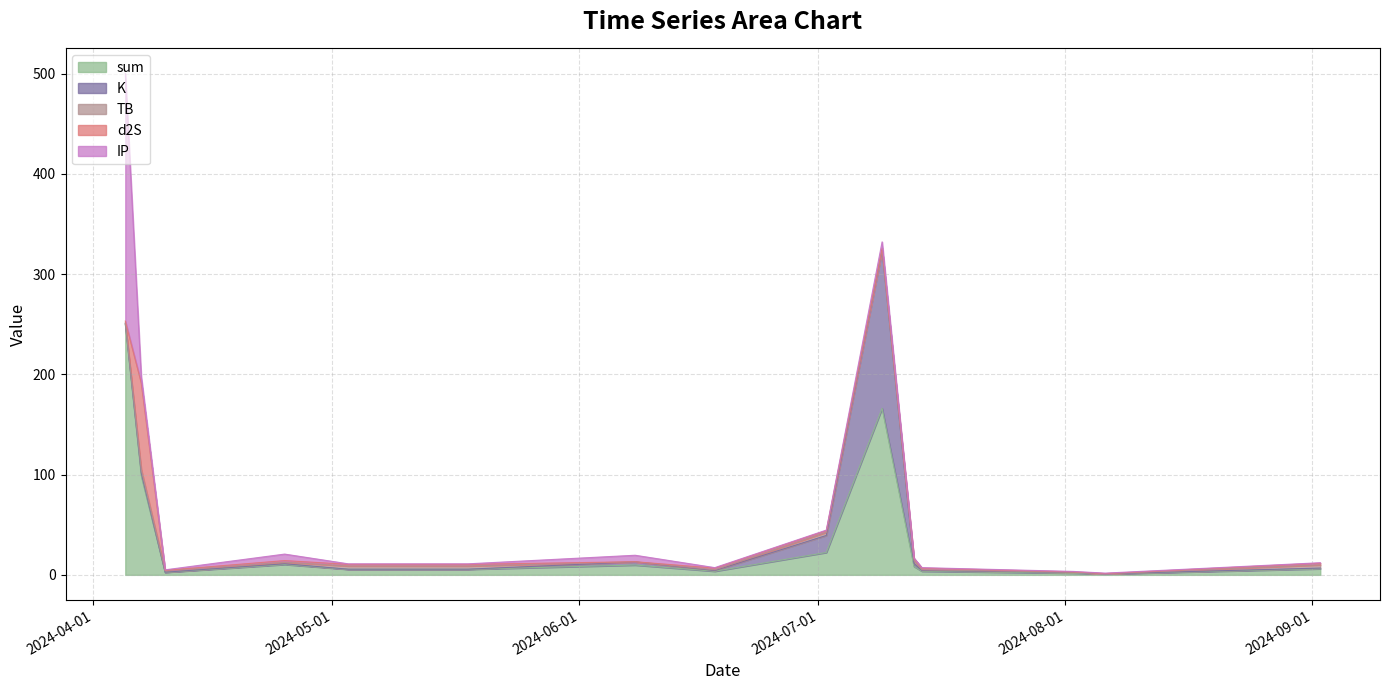

The d2S series shows 0.1 at 2024-06-08. True or false?

False